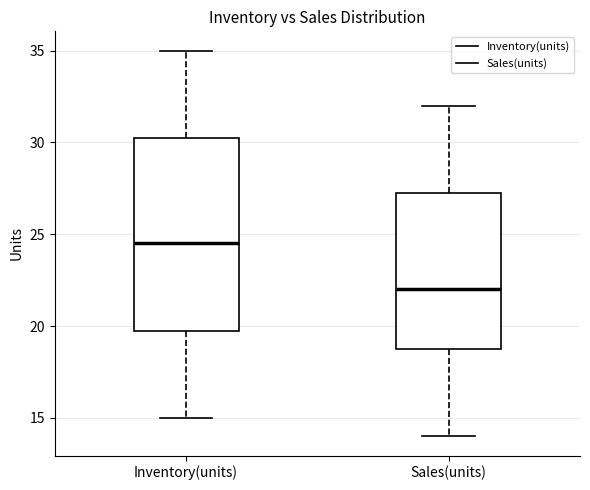

Which box has the highest median line?

Inventory(units)